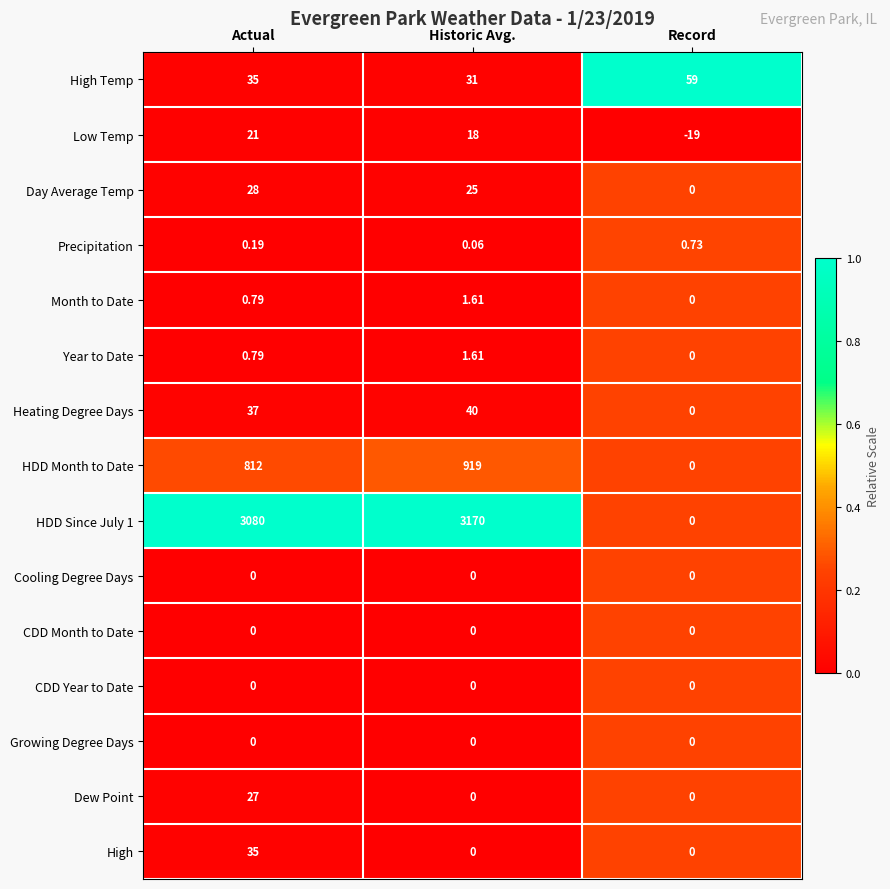

What is the maximum value shown in the chart?

3170.0